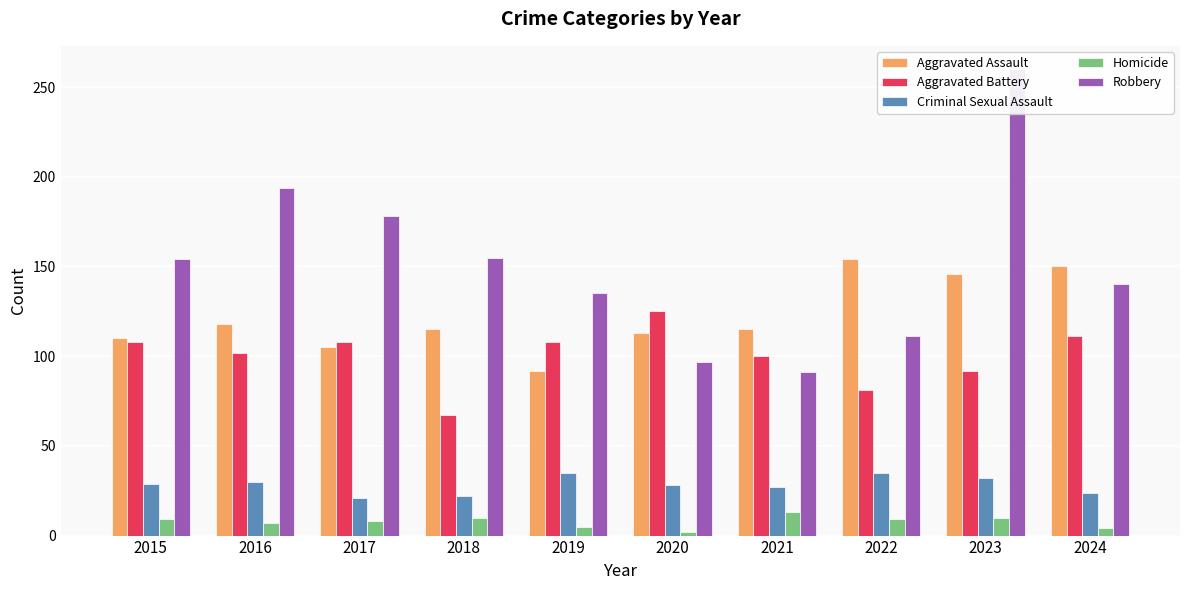

What is the difference between the second highest and minimum values in the Aggravated Battery series?

44